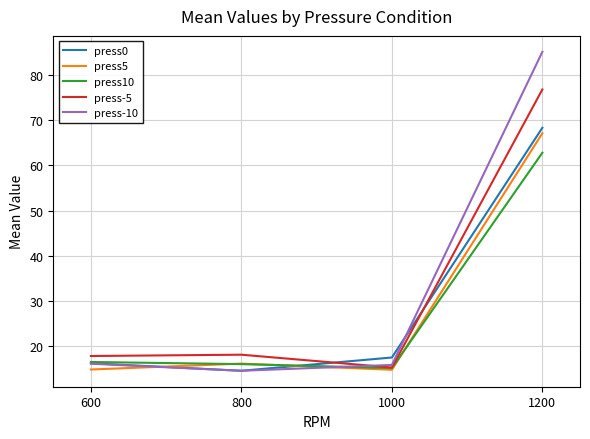

Is the value of press-10 at 1000 greater than the value of press5 at 1200?

No